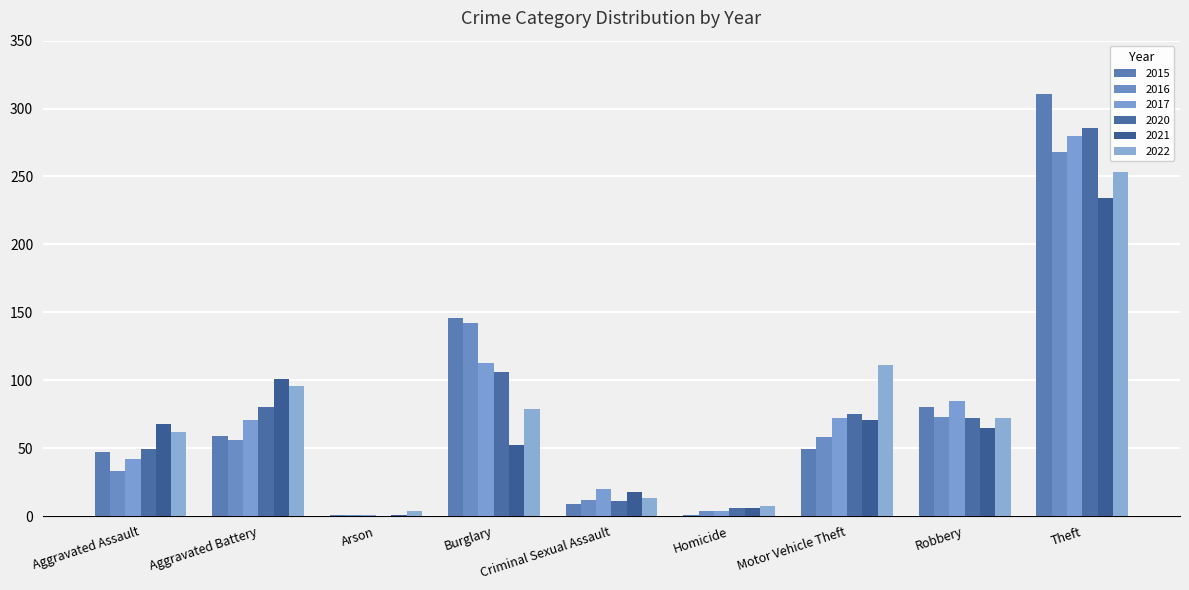

What are all the series names shown in the legend?

2015, 2016, 2017, 2020, 2021, 2022